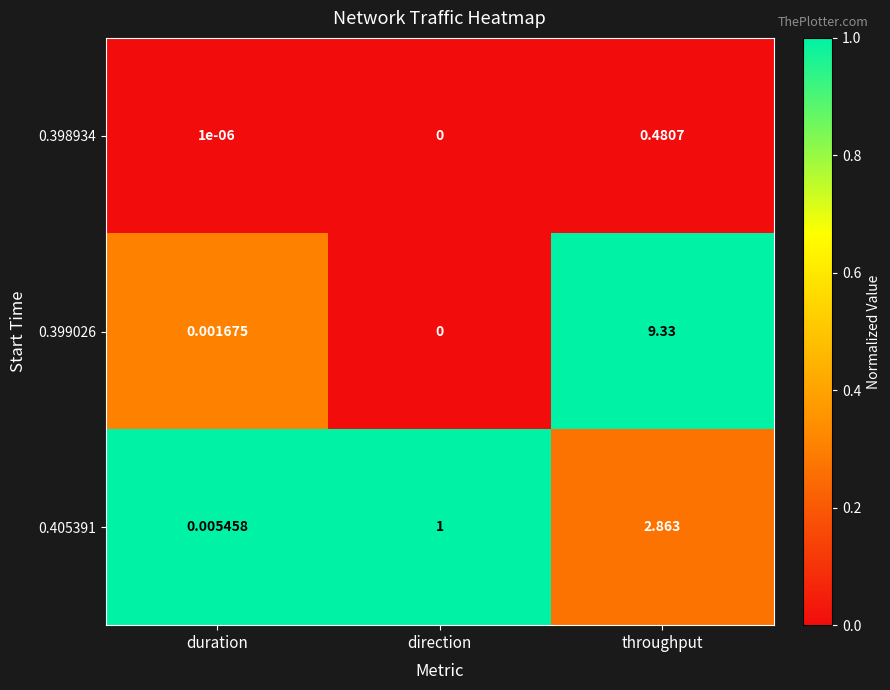

Rank the series by their average value, from lowest to highest.

0.398934, 0.405391, 0.399026